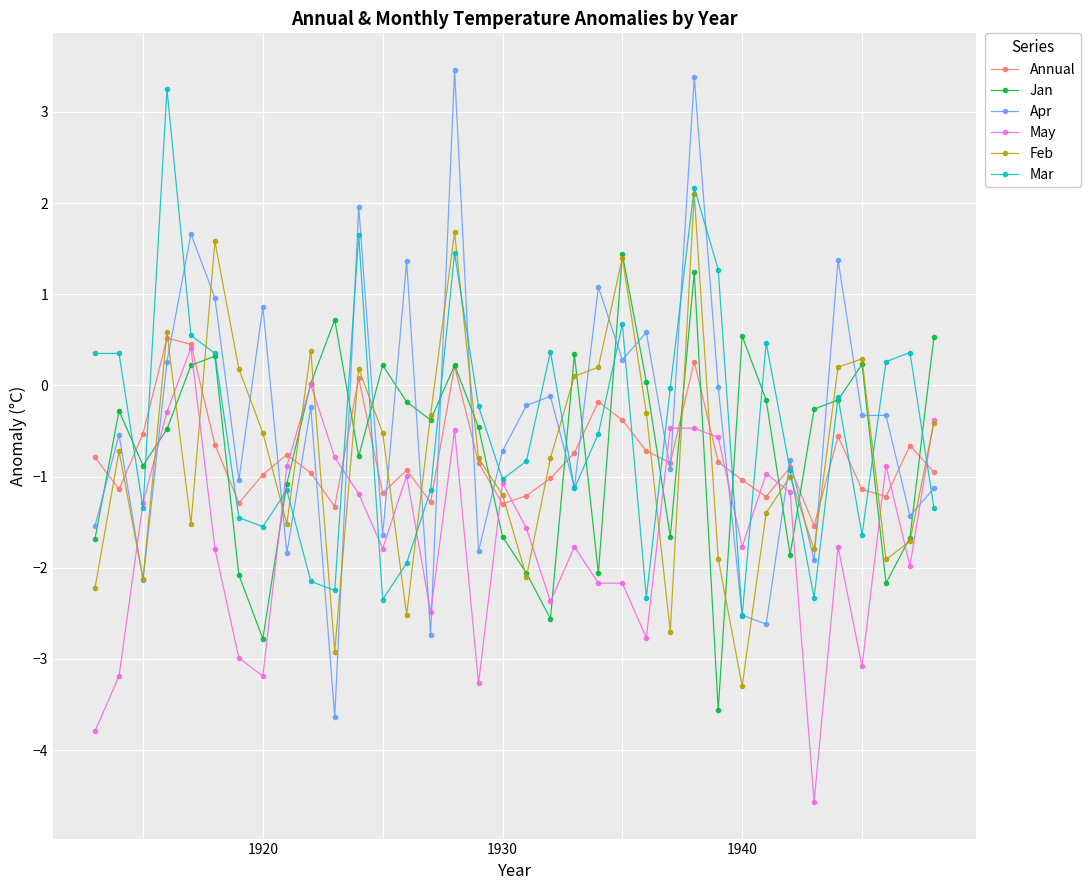

How many lines are shown in the chart?

6